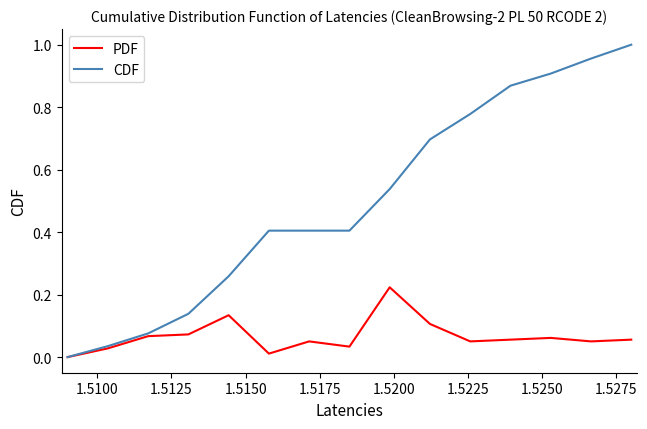

Rank the series by their maximum value, from lowest to highest.

PDF, CDF